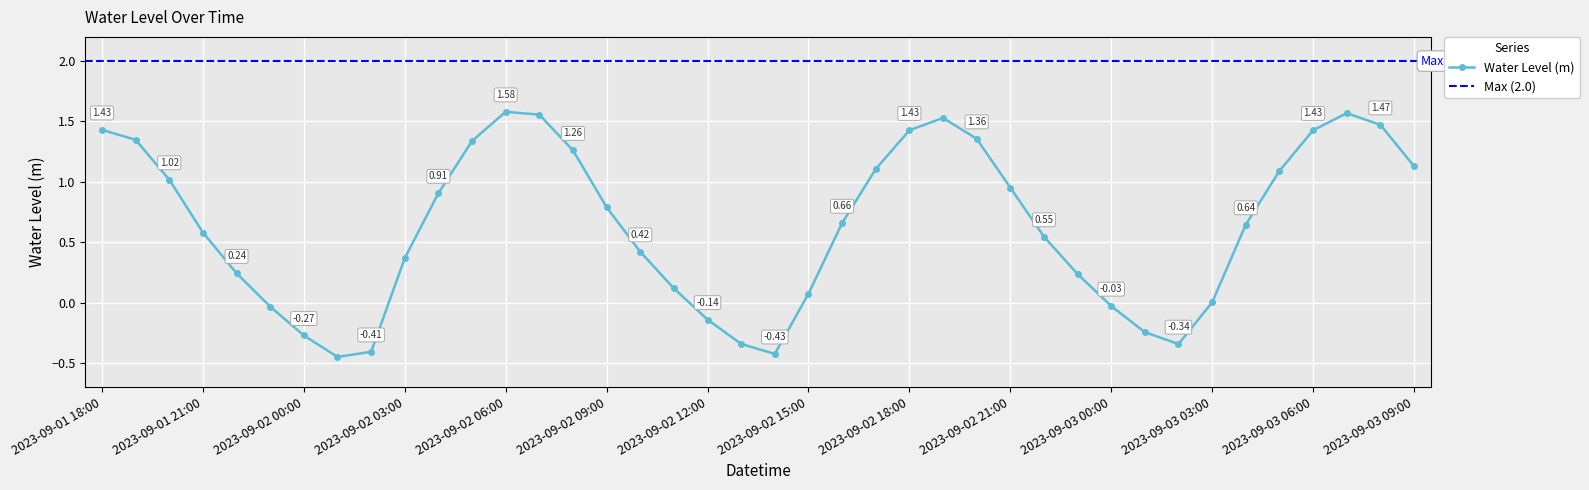

What is the difference between the maximum and second lowest values?

2.0